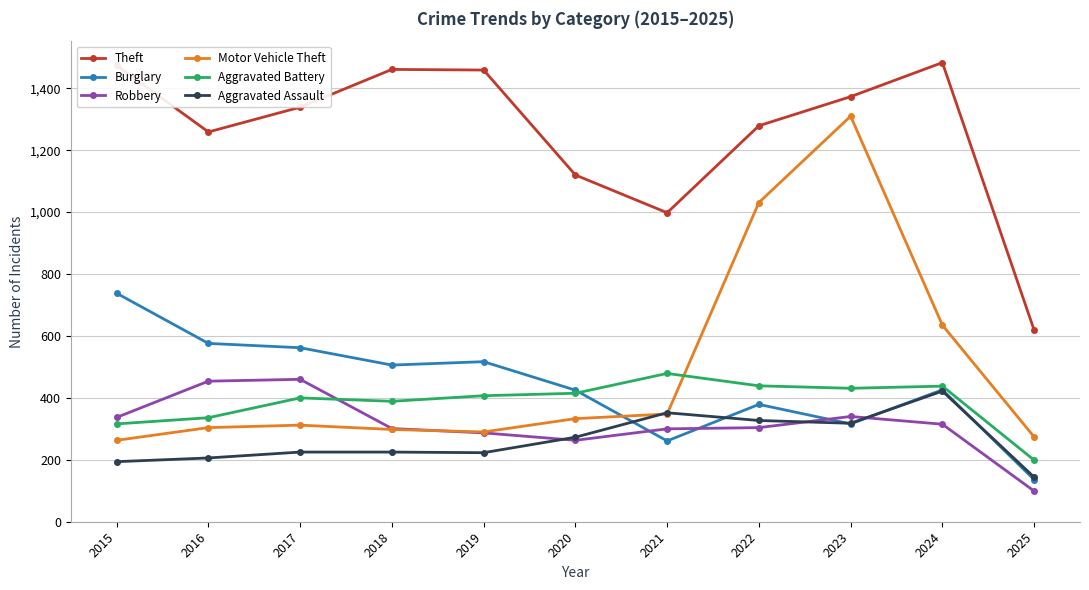

What is the average value of the Motor Vehicle Theft series?

491